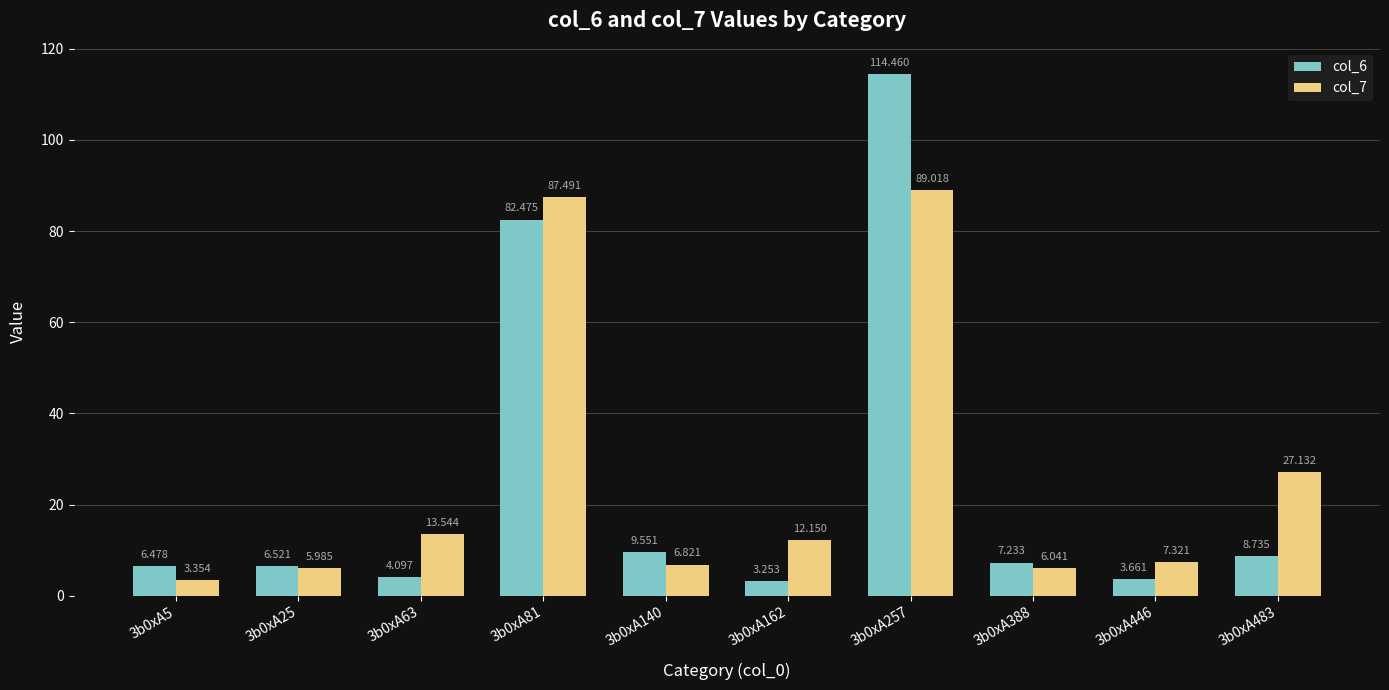

Does the chart contain stacked bars?

No